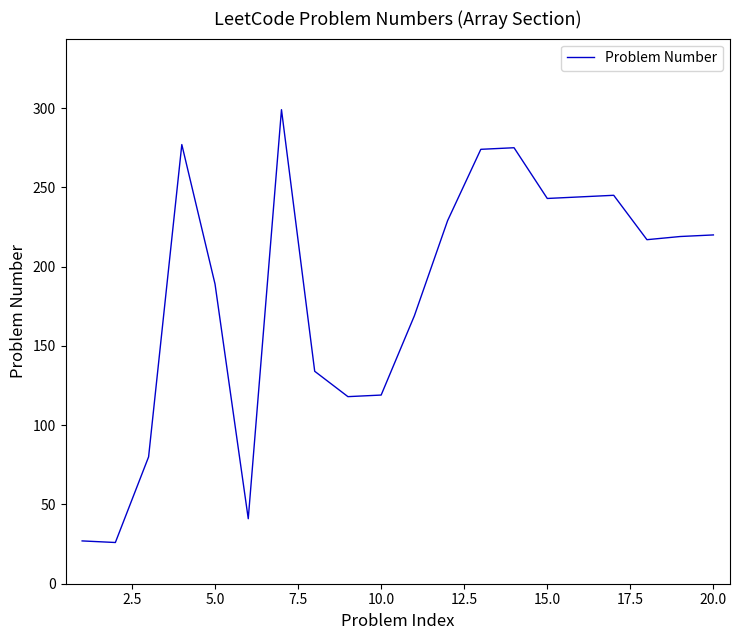

What is the difference between the maximum and minimum values?

273